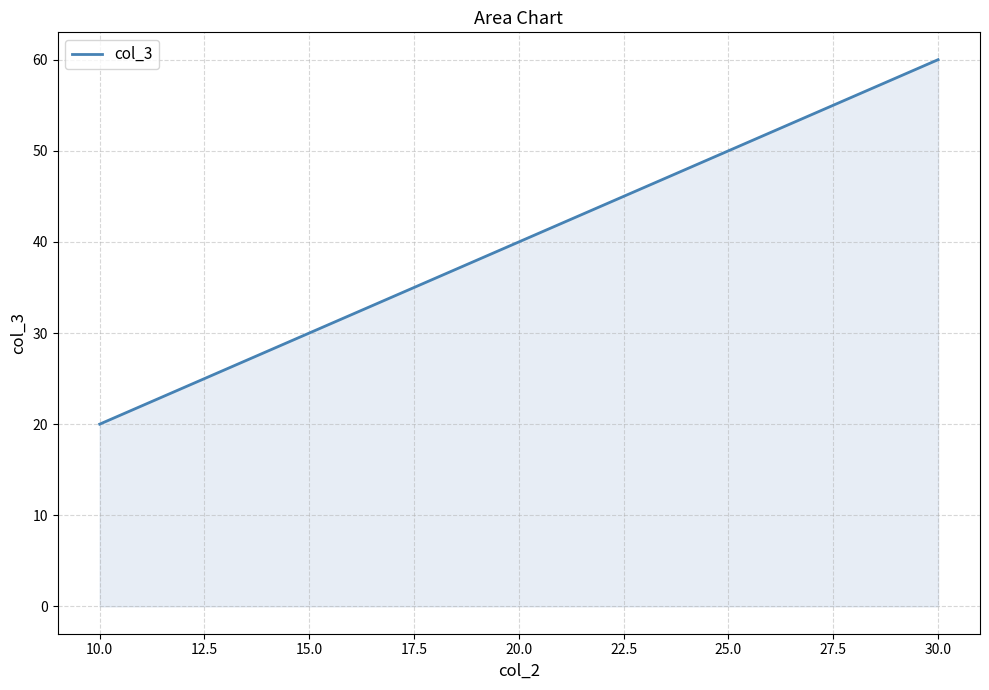

Between 30.0 and 10.0, which is larger?

30.0